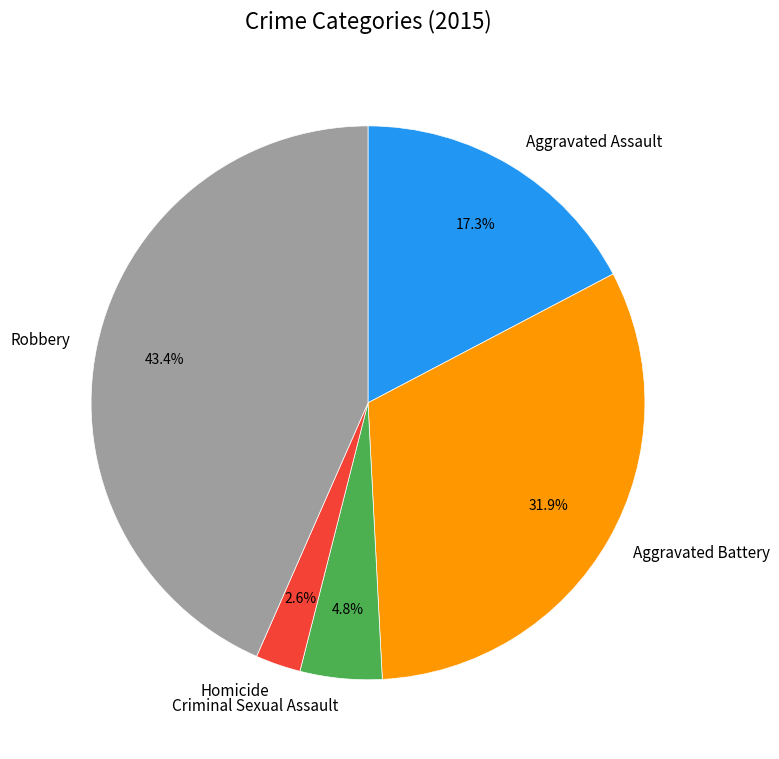

Does Aggravated Battery account for over 50% of the chart?

No